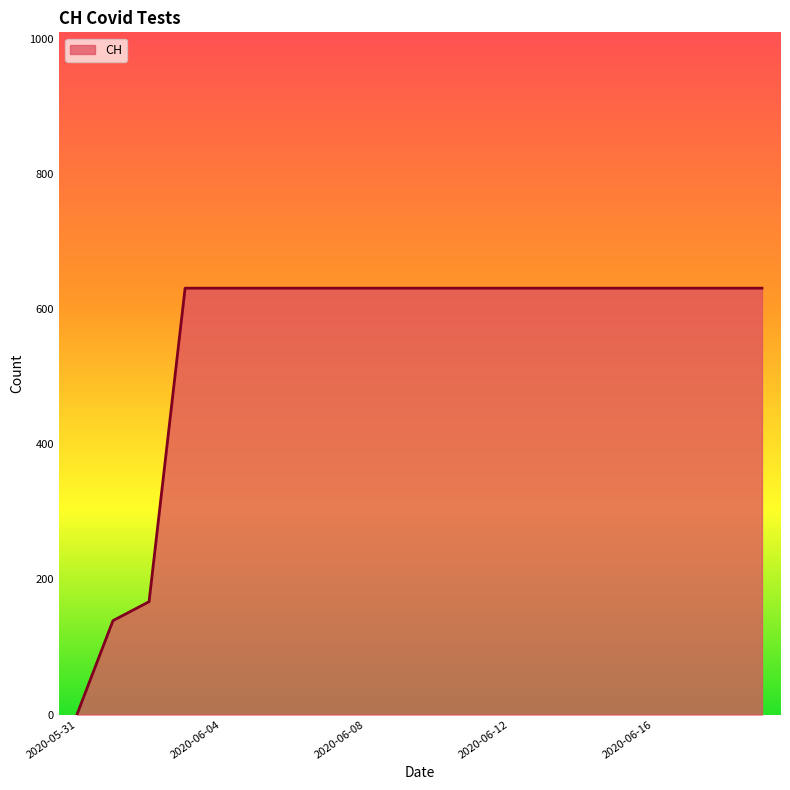

Does the chart have visible grid lines?

No